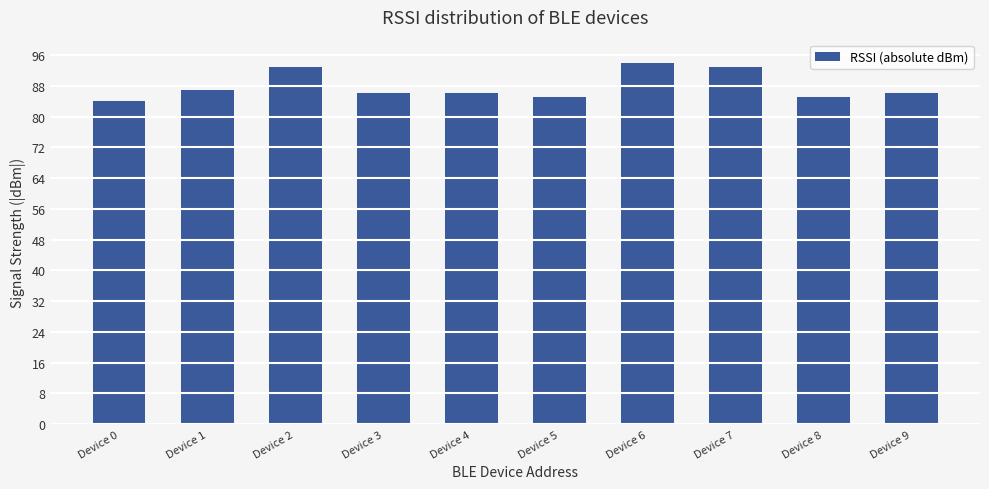

How many data points does each series have?

10